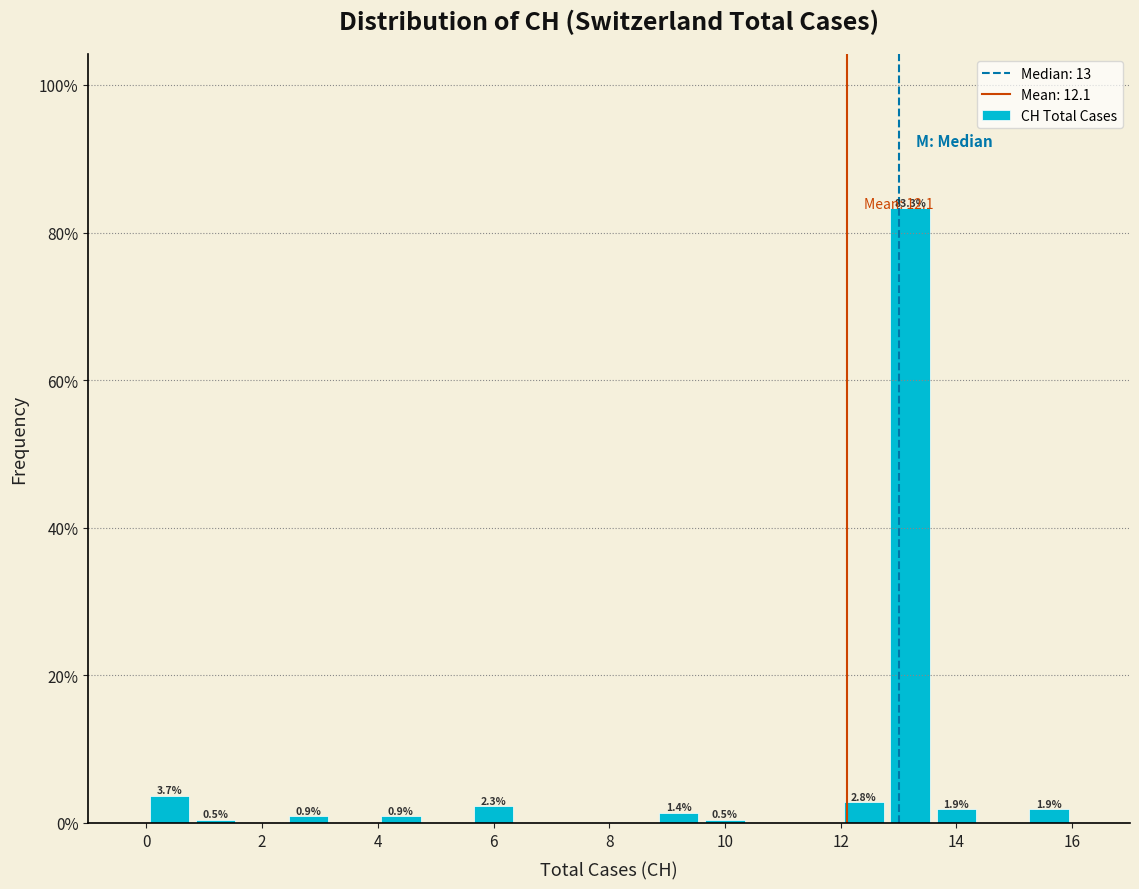

Over which range of the x-axis is the bar tallest?

12.8 to 13.6